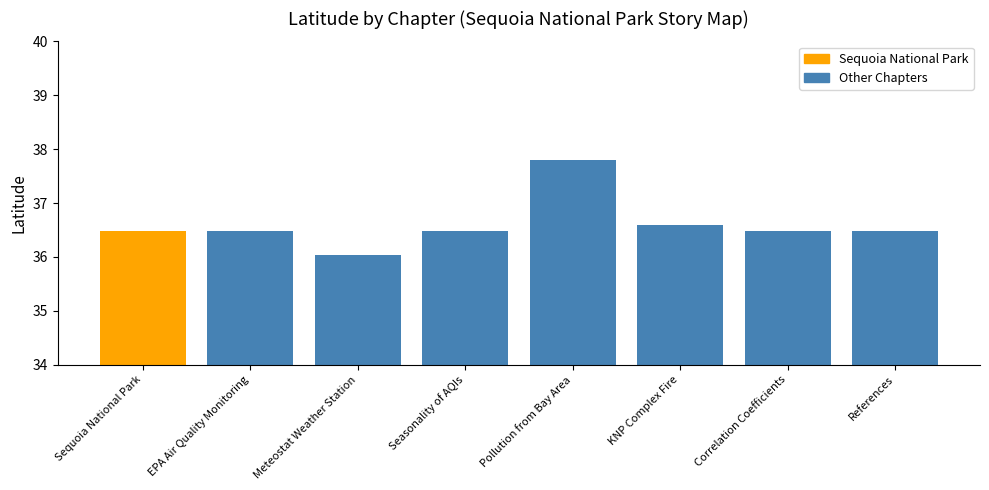

What position from the right is Correlation Coefficients?

2